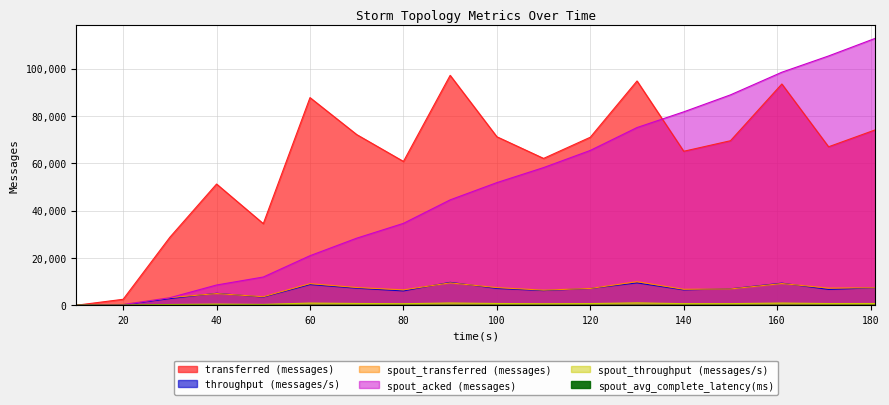

At which category is the sum across all series the highest?

161